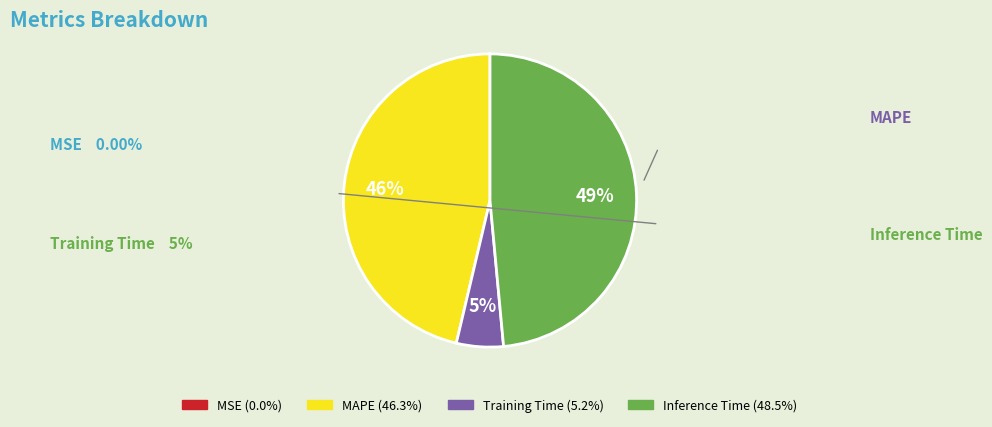

To the nearest percent, what is the combined percentage of Inference Time (48.5%) and Training Time (5.2%)?

54%